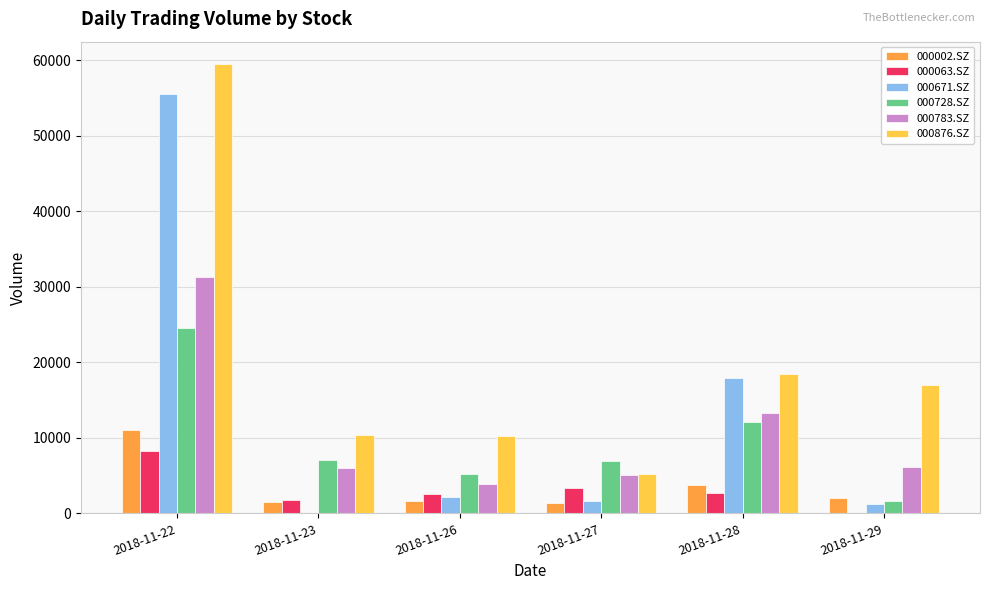

Count the number of categories in the chart.

6